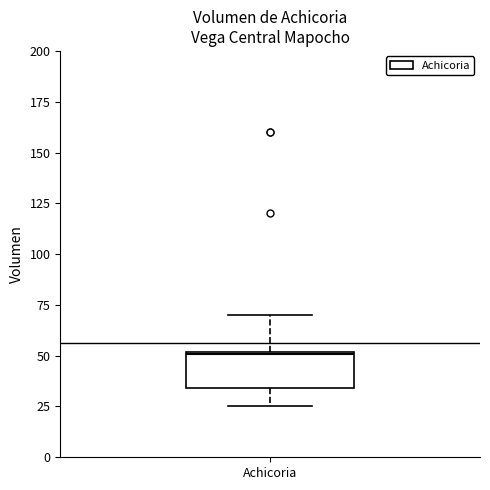

Transcribe this box plot: give where the median line is, the range the box spans, and where the two whiskers end, as read against the y-axis. The values are not printed on the chart, so give them approximately, as read against the axis.

median 50, box 35 to 50, whiskers 25 to 70